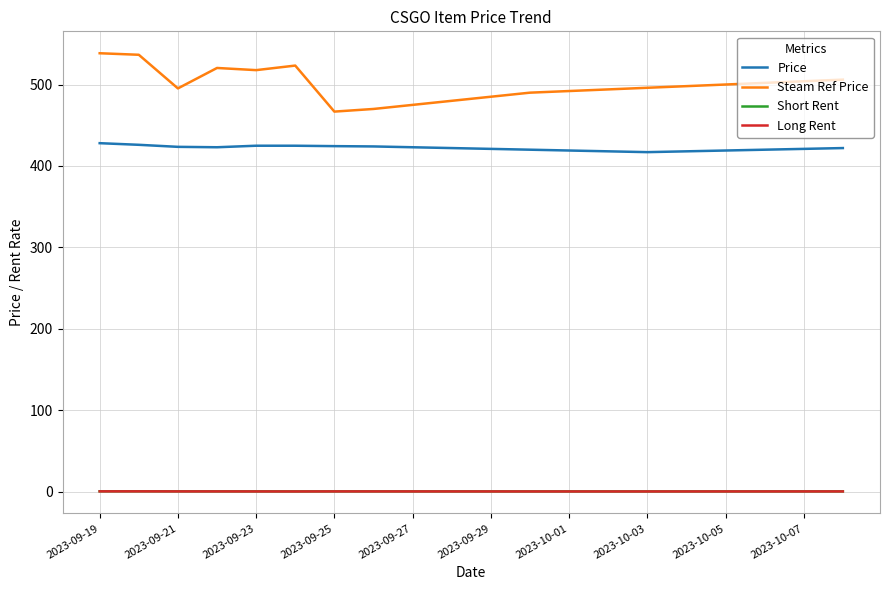

Which series has the widest spread of values?

Steam Ref Price